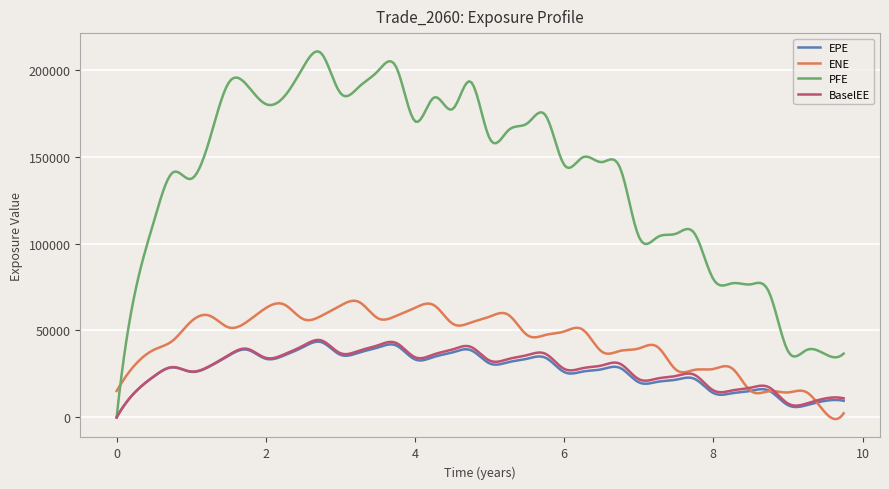

Which series has the largest total across all categories?

PFE